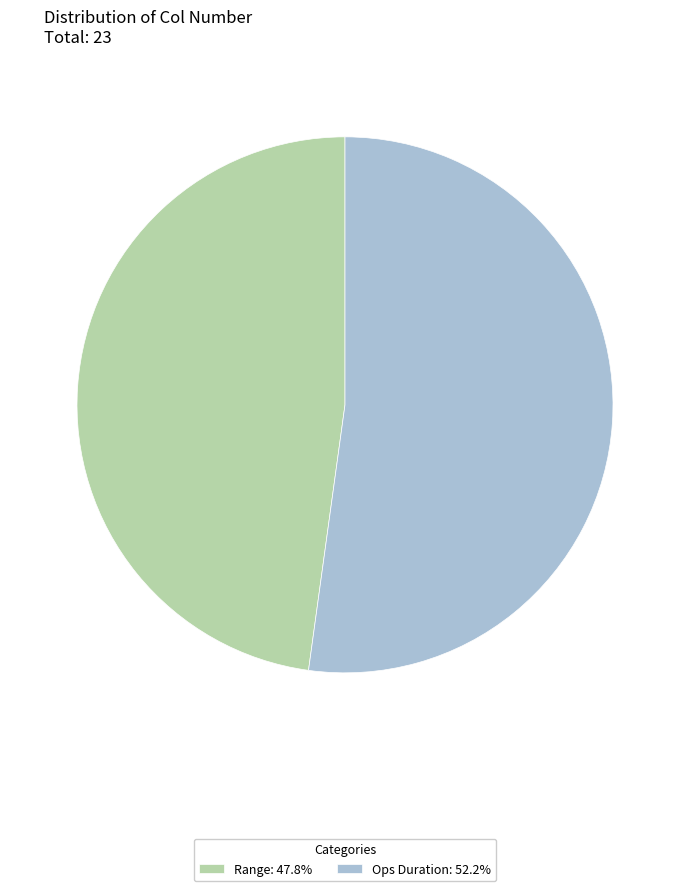

Does any single category account for the majority?

Yes